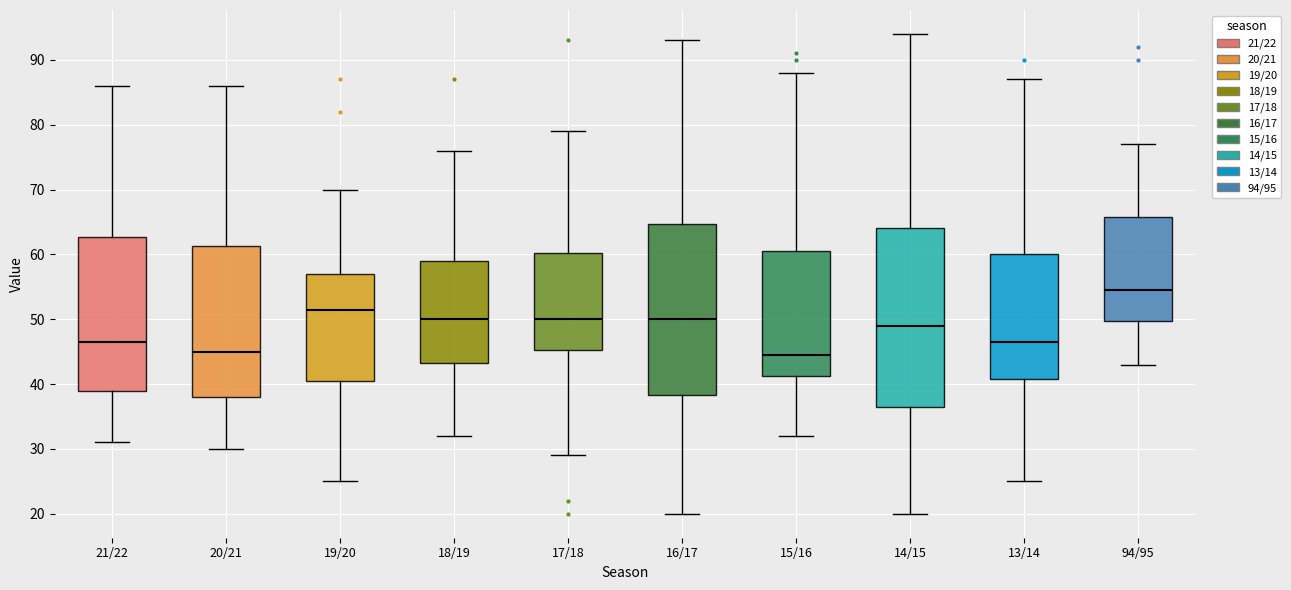

Reading left to right, read every box against the y-axis: the position of its median line, the range the box covers, and the ends of its whiskers. The values are not printed on the chart, so give them approximately, as read against the axis.

21/22: median 47, box 39 to 63, whiskers 31 to 86
20/21: median 45, box 38 to 61, whiskers 30 to 86
19/20: median 52, box 41 to 57, whiskers 25 to 70
18/19: median 50, box 43 to 59, whiskers 32 to 76
17/18: median 50, box 45 to 60, whiskers 29 to 79
16/17: median 50, box 38 to 65, whiskers 20 to 93
15/16: median 45, box 41 to 61, whiskers 32 to 88
14/15: median 49, box 37 to 64, whiskers 20 to 94
13/14: median 47, box 41 to 60, whiskers 25 to 87
94/95: median 55, box 50 to 66, whiskers 43 to 77